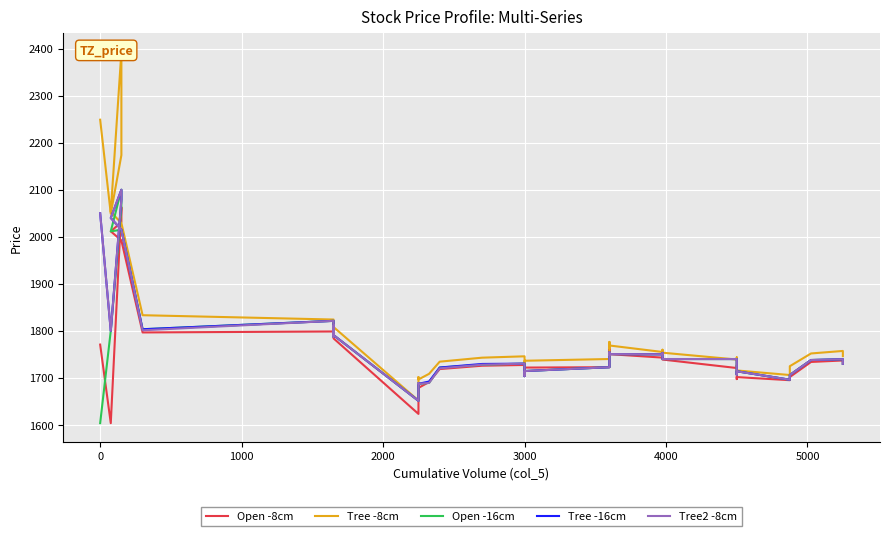

How many lines are shown in the chart?

5